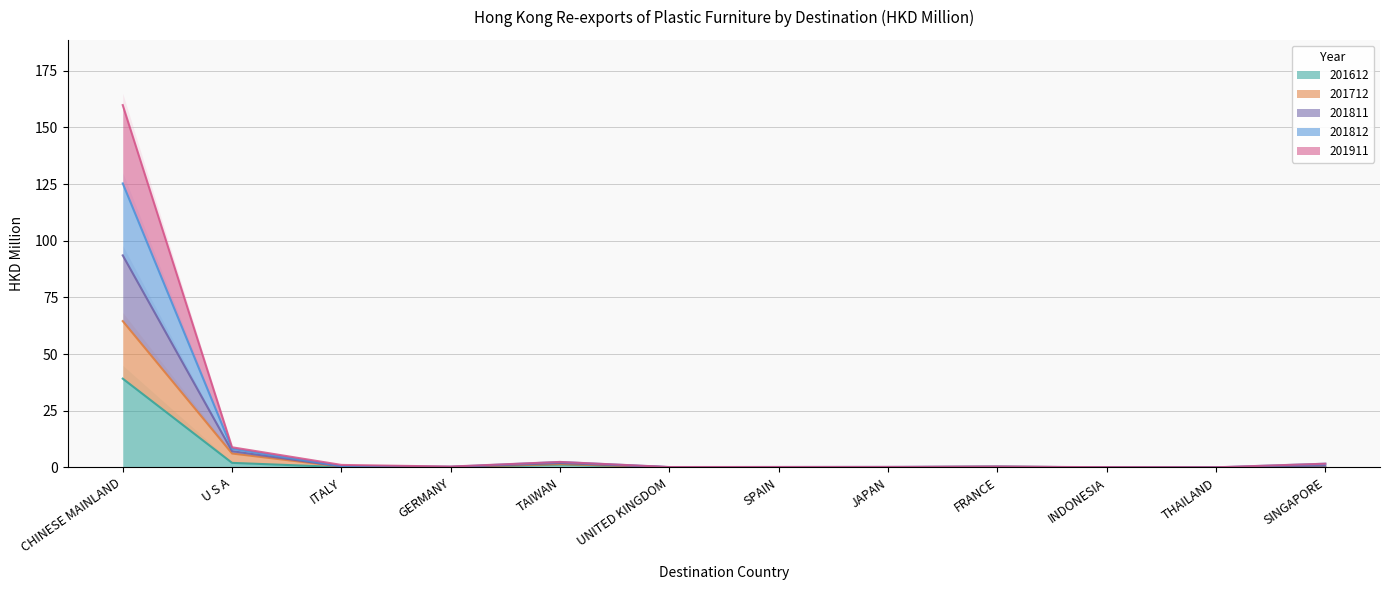

The value of 201712 at SPAIN is 0.0. True or false?

True